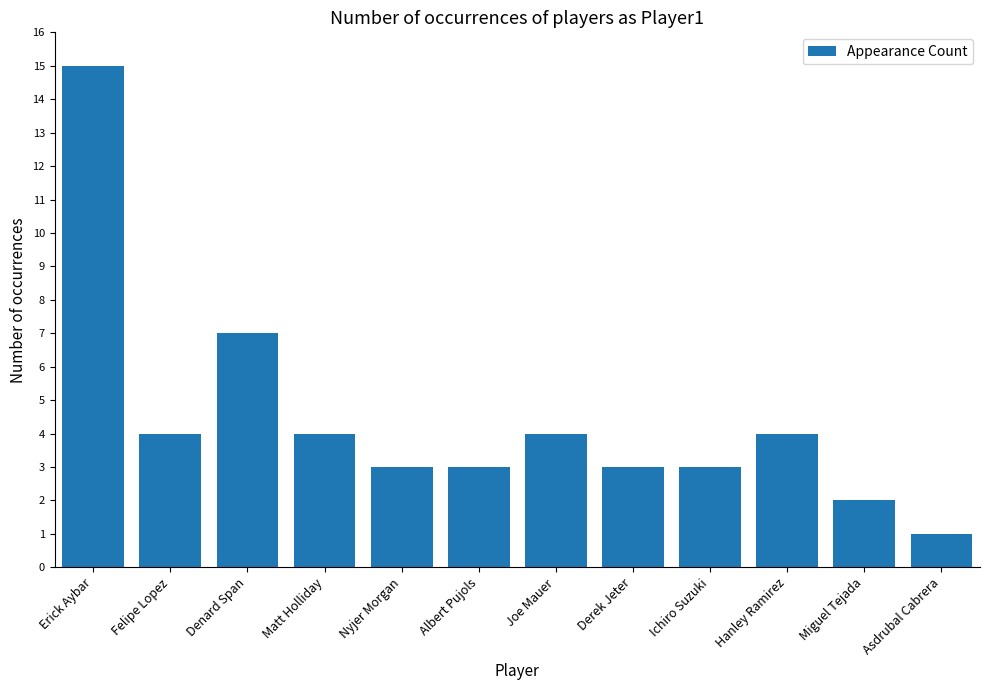

Which category has the lowest value across all series?

Asdrubal Cabrera